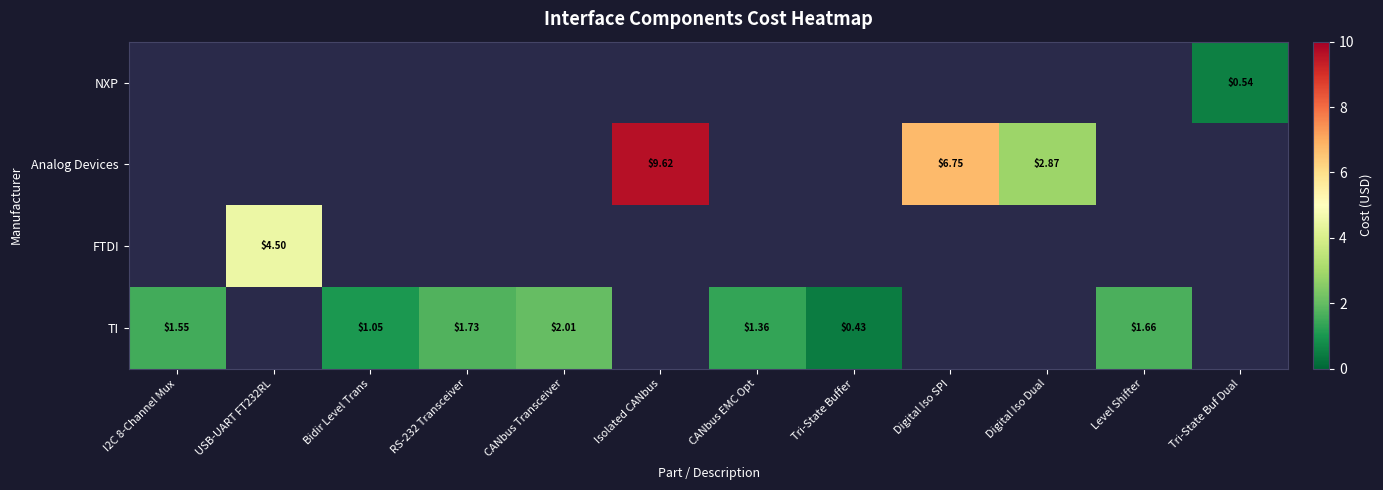

Which has a higher value, Bidir Level Trans or CANbus Transceiver?

CANbus Transceiver